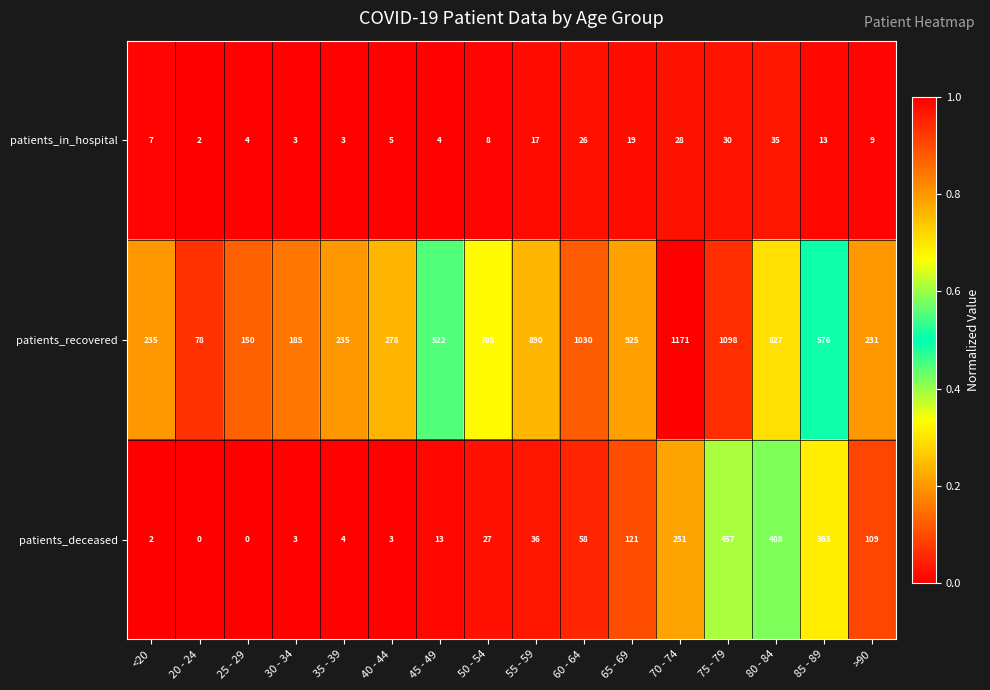

Between 40 - 44 and 65 - 69, which series saw the biggest shift?

patients_recovered